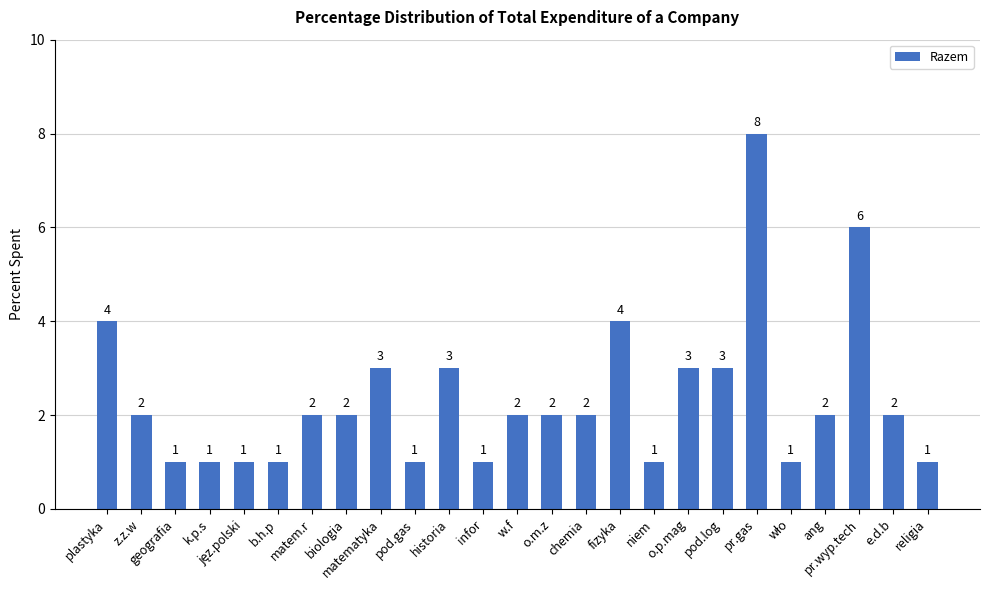

Reading right to left, list all the values displayed in this chart.

1	2	6	2	1	8	3	3	1	4	2	2	2	1	3	1	3	2	2	1	1	1	1	2	4